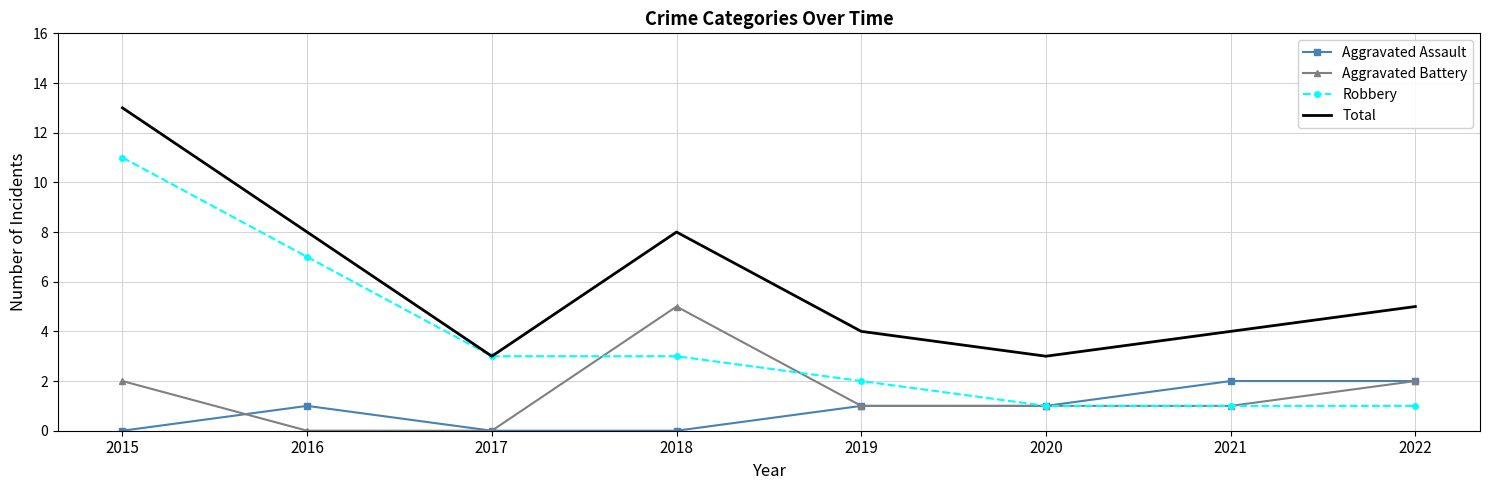

What is the average value of the Aggravated Battery series?

2